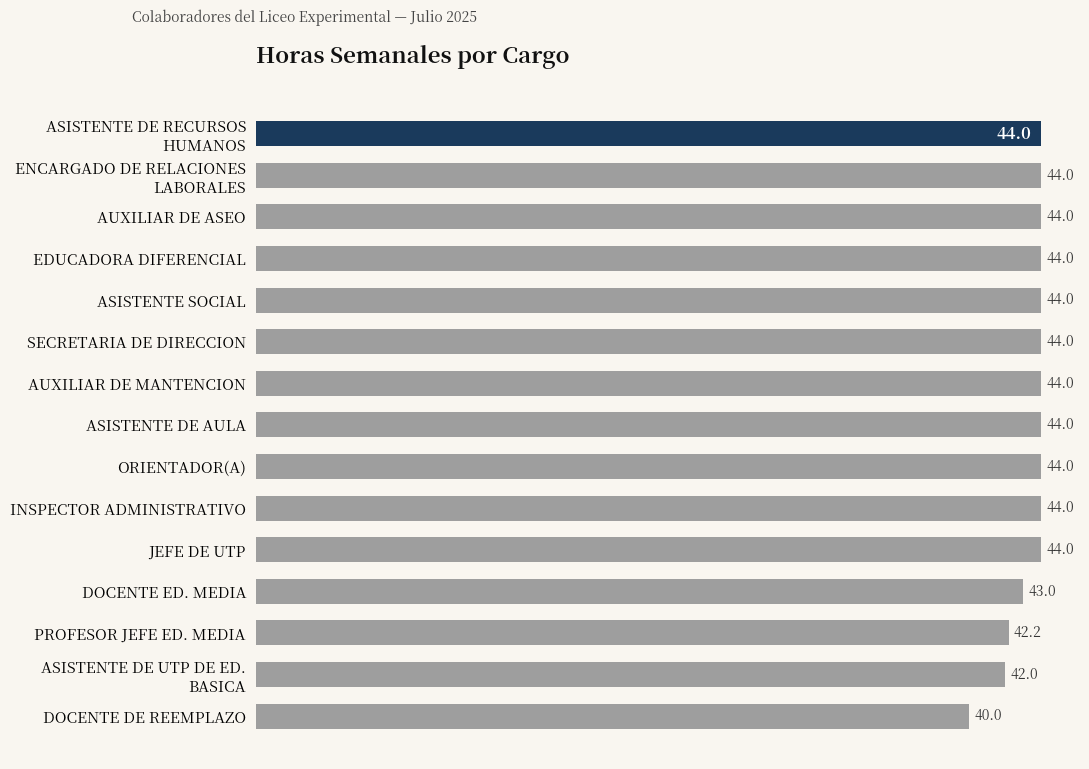

What is the maximum value shown in the chart?

44.0